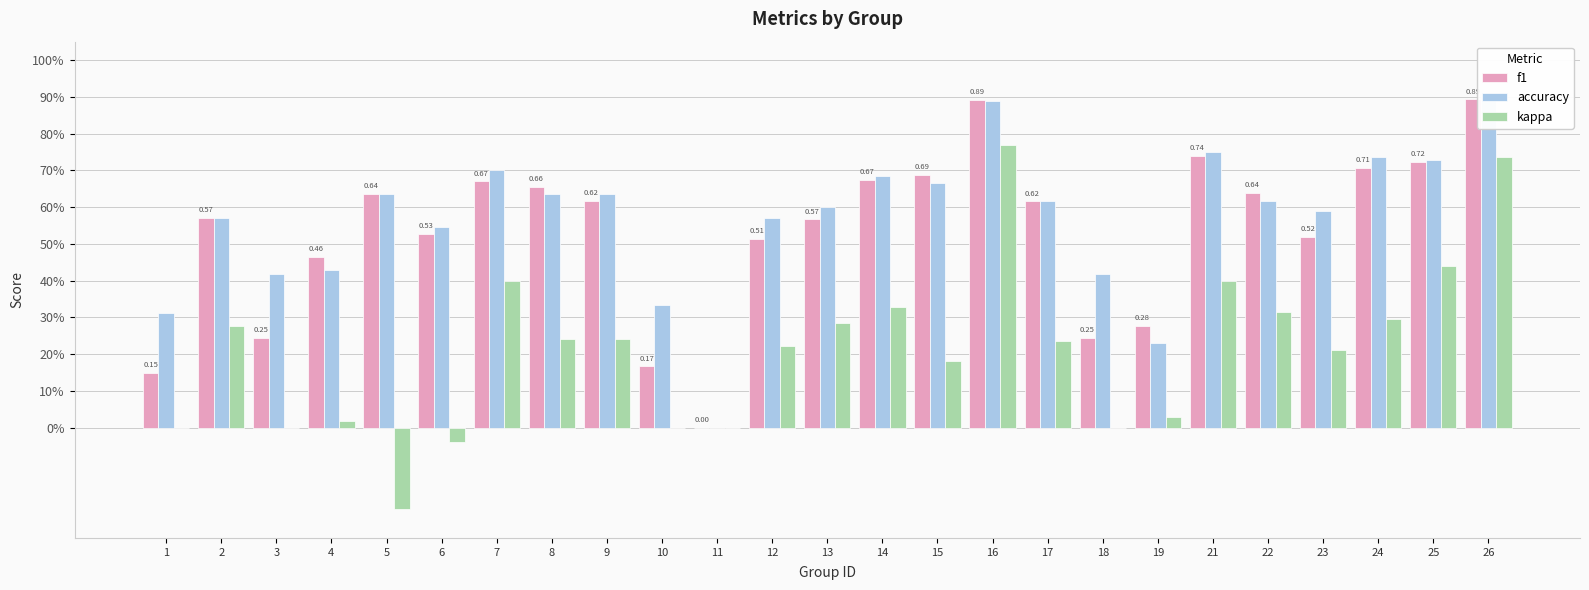

Read the f1 value at 12.

0.5